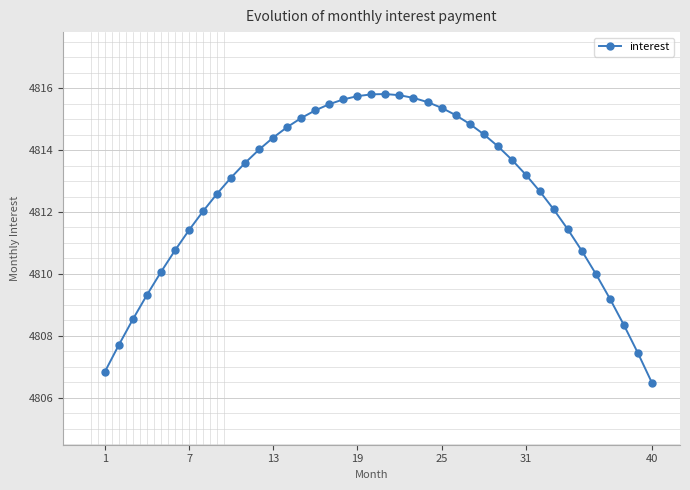

What is the minimum value shown in the chart?

4806.5